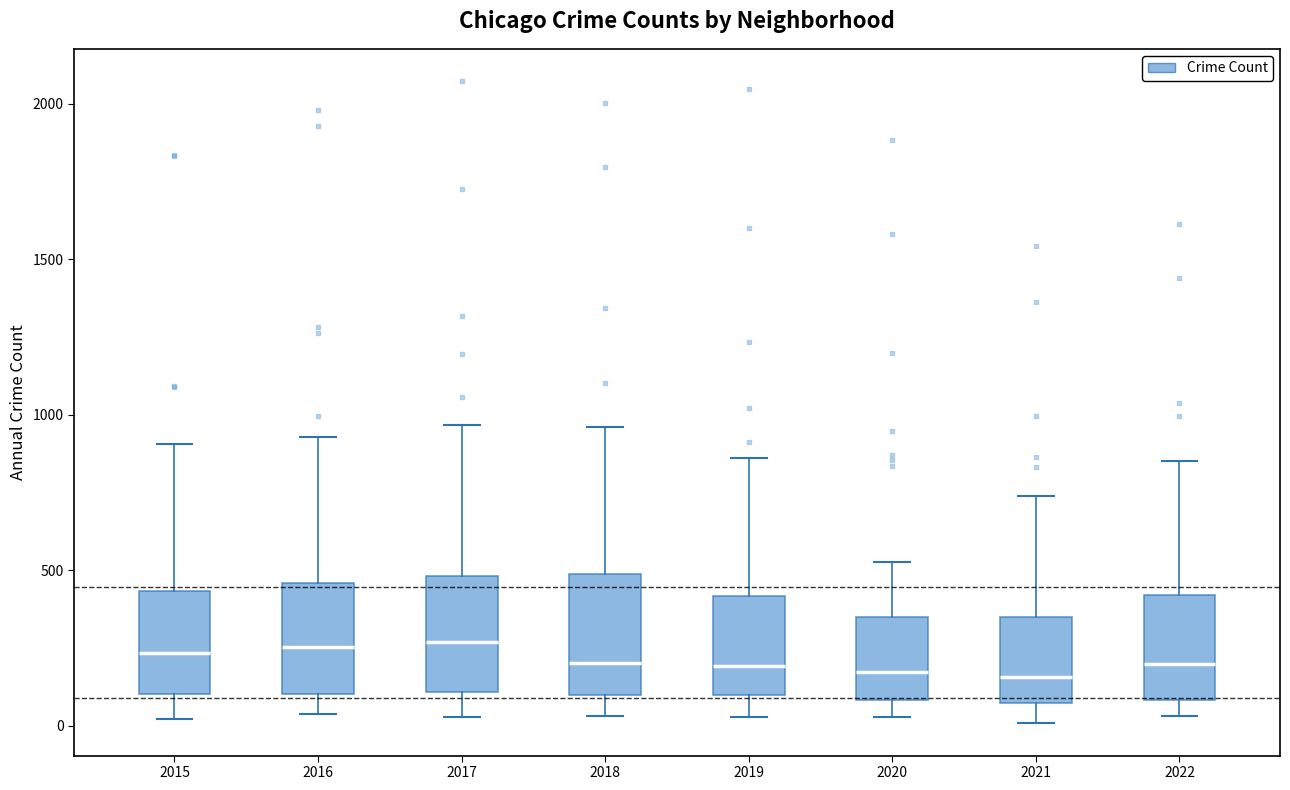

Reading left to right, transcribe this box plot: for each box, give where its median line is, the range the box spans, and where its two whiskers end, as read against the y-axis. The values are not printed on the chart, so give them approximately, as read against the axis.

2015: median 250, box 100 to 450, whiskers 0 to 900
2016: median 250, box 100 to 450, whiskers 50 to 950
2017: median 250, box 100 to 500, whiskers 50 to 950
2018: median 200, box 100 to 500, whiskers 50 to 950
2019: median 200, box 100 to 400, whiskers 50 to 850
2020: median 150, box 100 to 350, whiskers 50 to 550
2021: median 150, box 50 to 350, whiskers 0 to 750
2022: median 200, box 100 to 400, whiskers 50 to 850